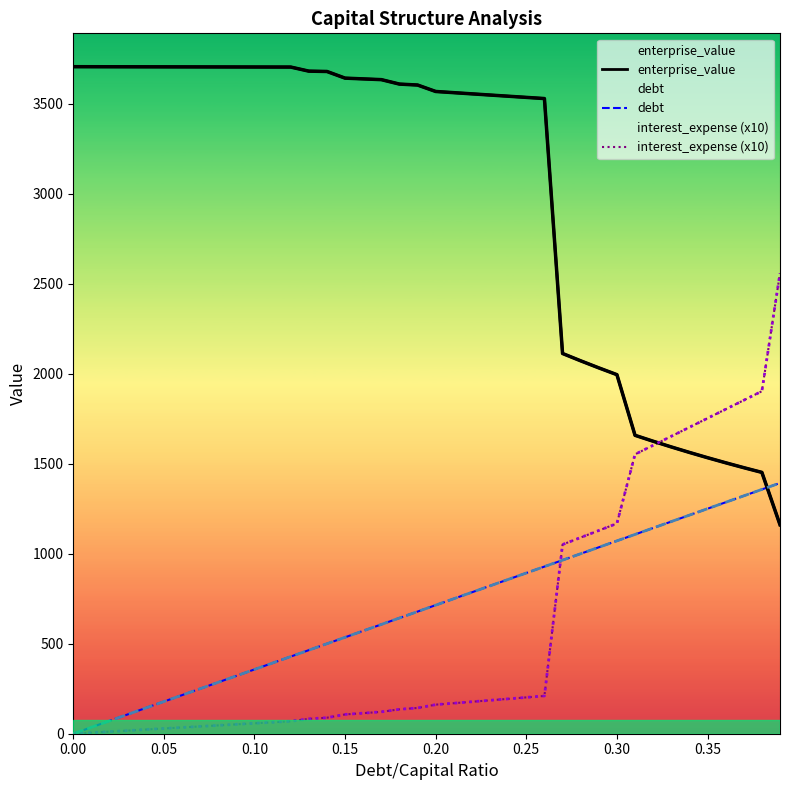

Is the value of interest_expense (x10) at 13 greater than the value of debt at 37?

No